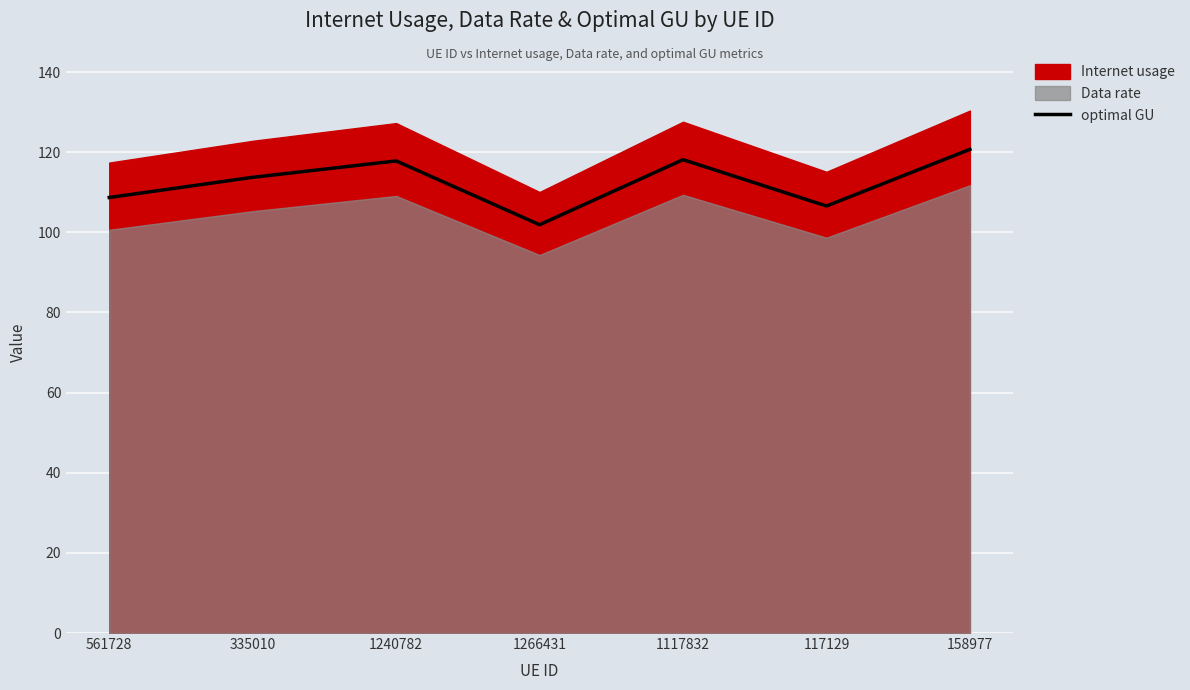

How many interior local peaks (higher than both neighbors) does the data have?

2